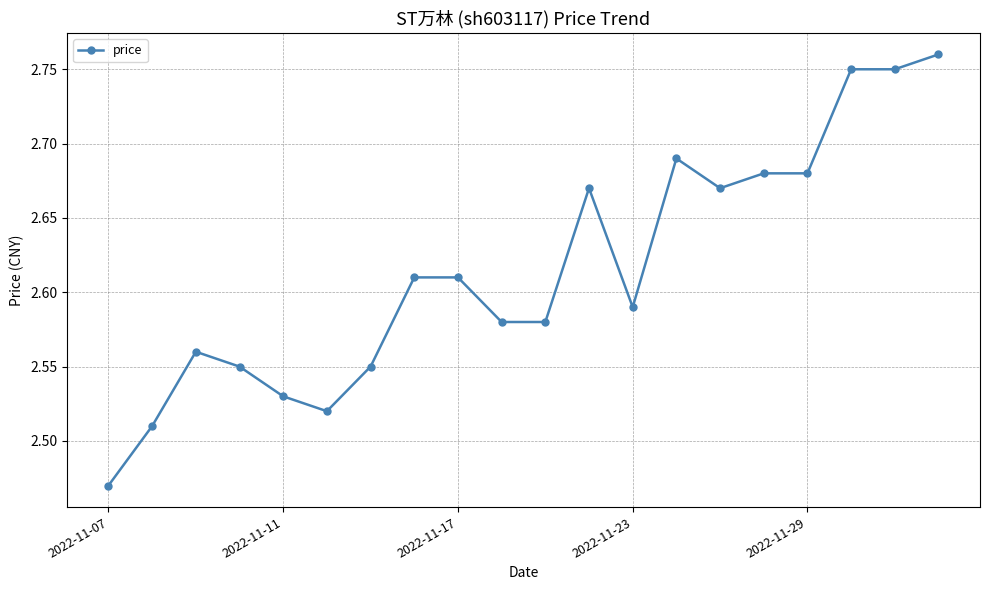

True or false: the data has more than 0 interior local peaks.

True